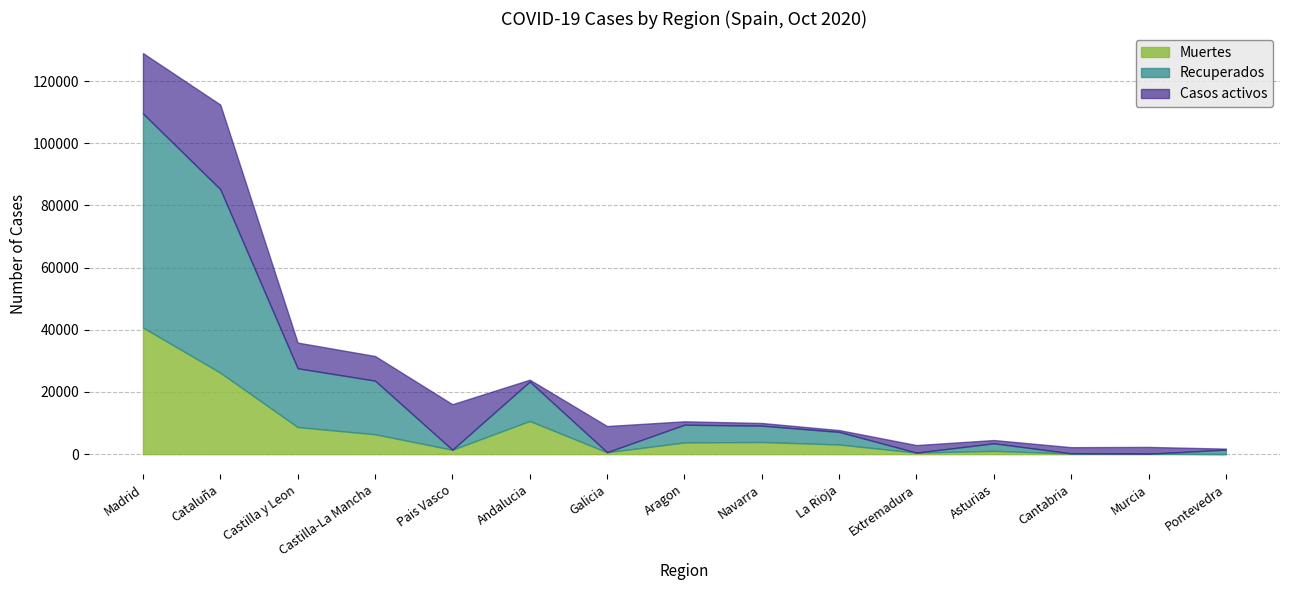

Which series has the largest range (max minus min)?

Recuperados